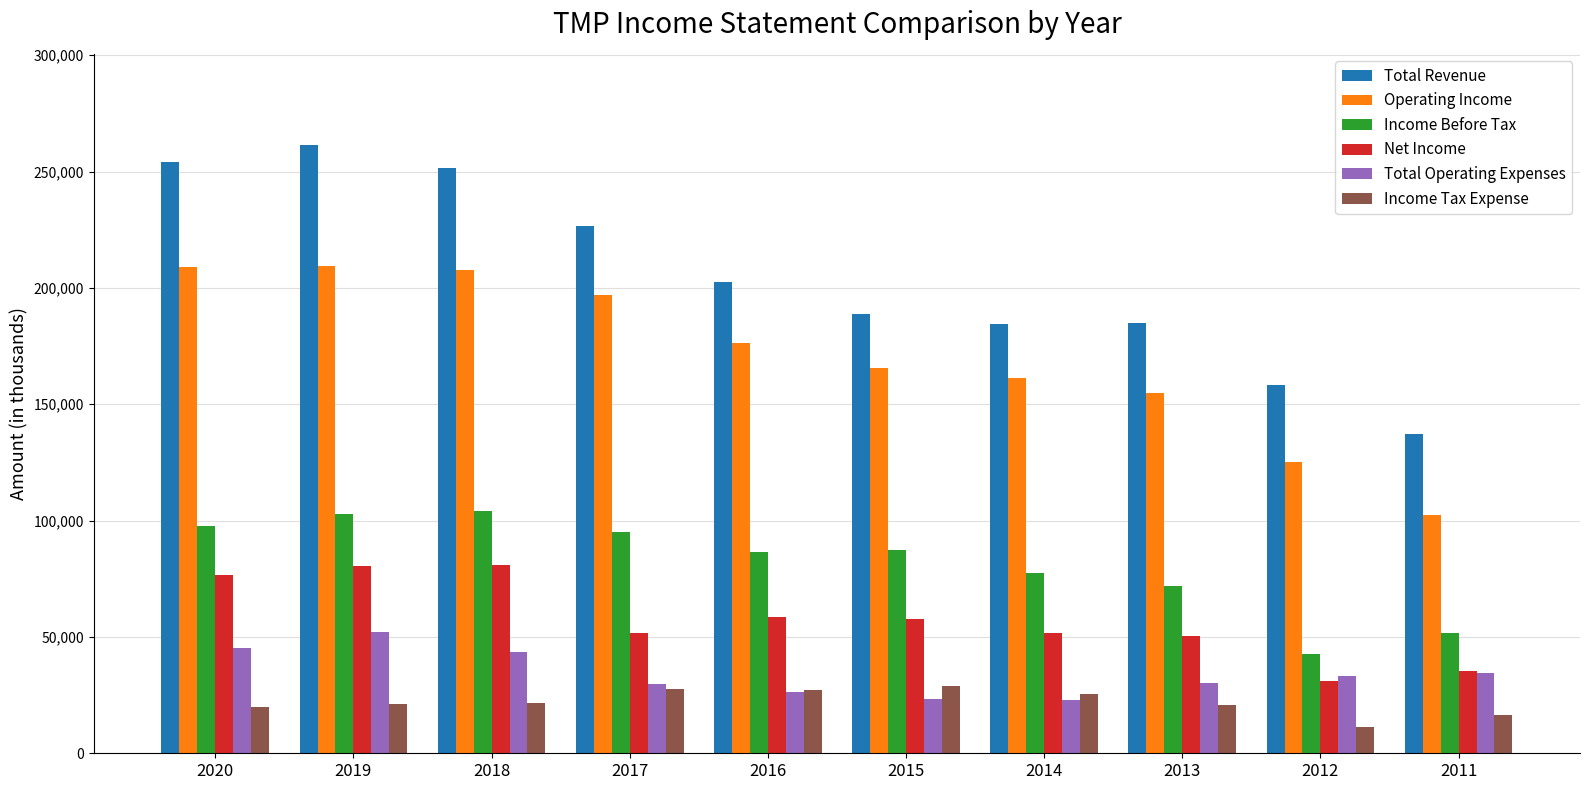

What is the greatest value displayed?

261400